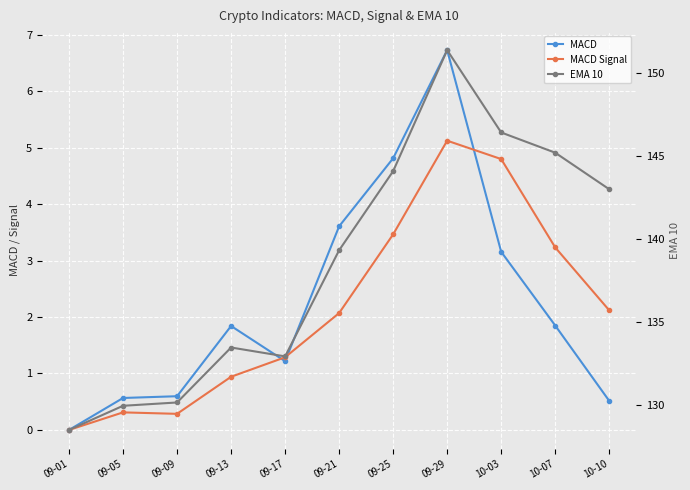

What is the label of the 9th point from the left?

10-03